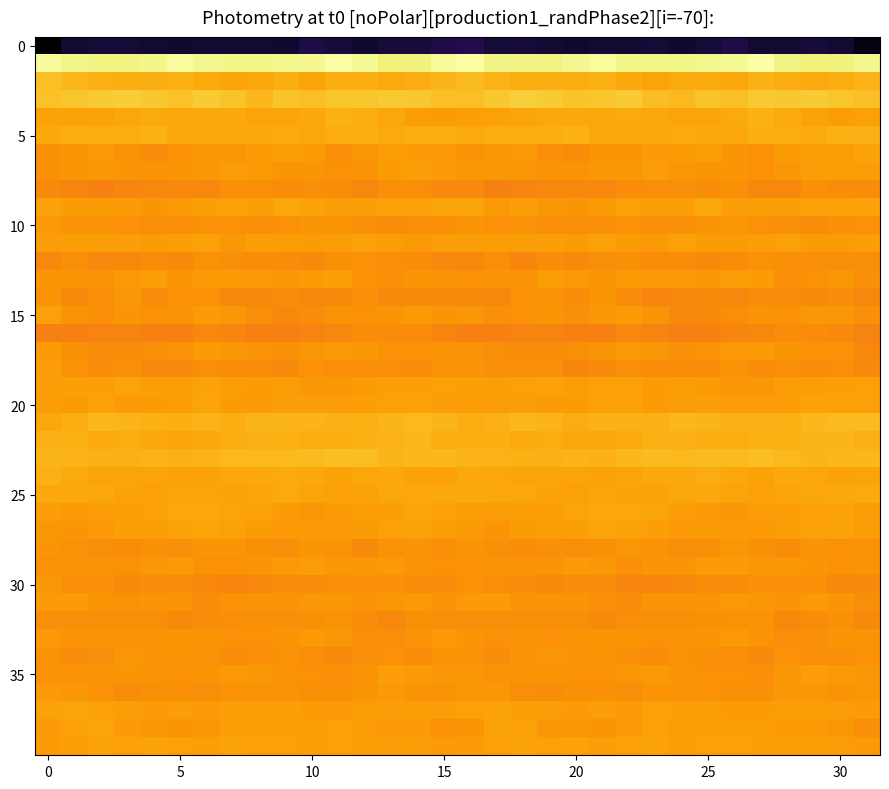

Which category has the highest value across all series?

16